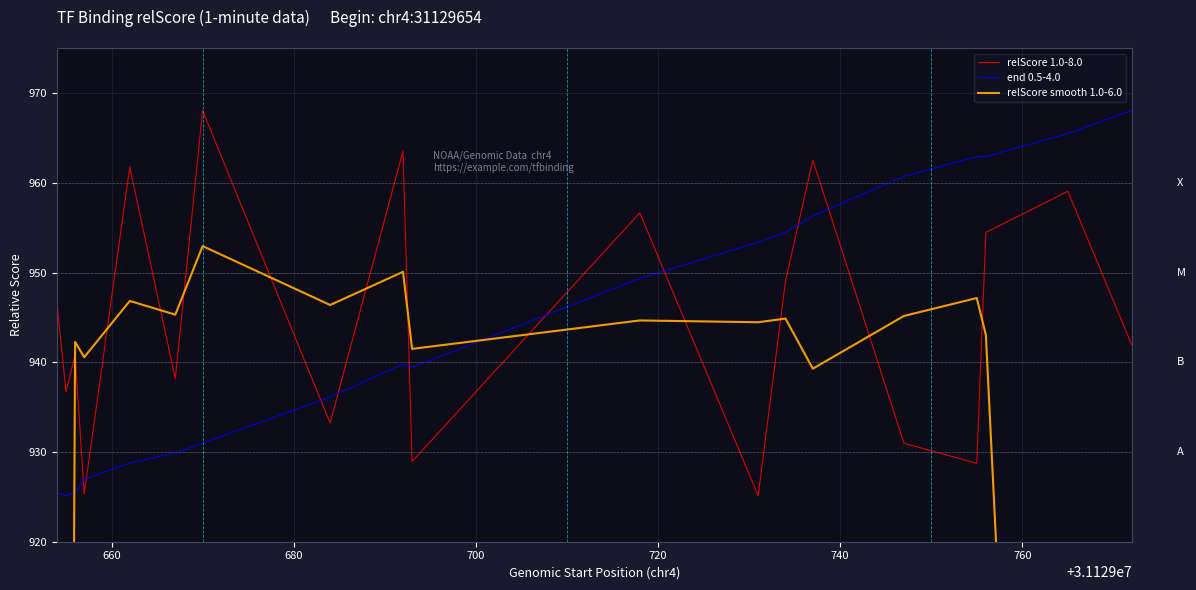

How many interior local peaks does the end 0.5-4.0 series have?

1